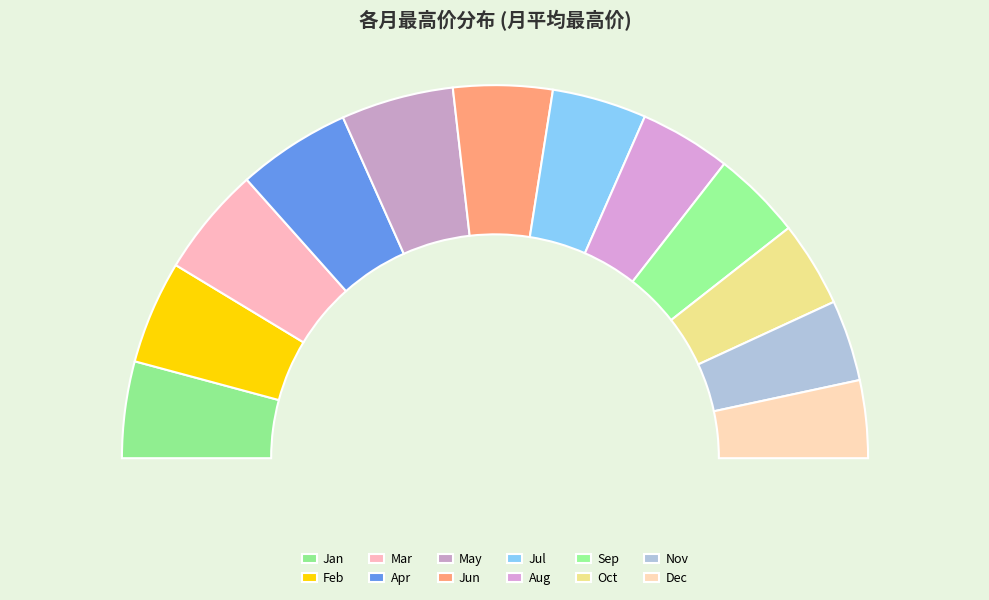

What is the ratio of the value at 8 to the value at 5?

0.7